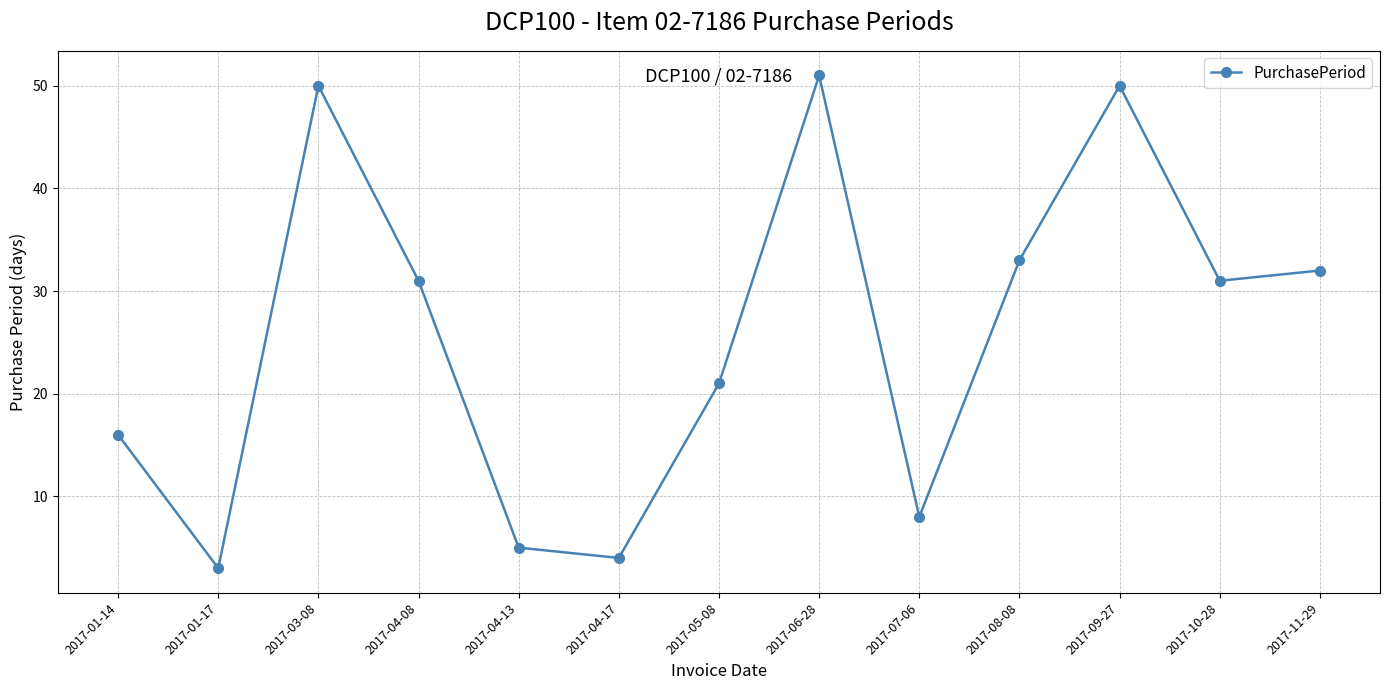

The chart shows a value of 28 at 2017-01-14. True or false?

False